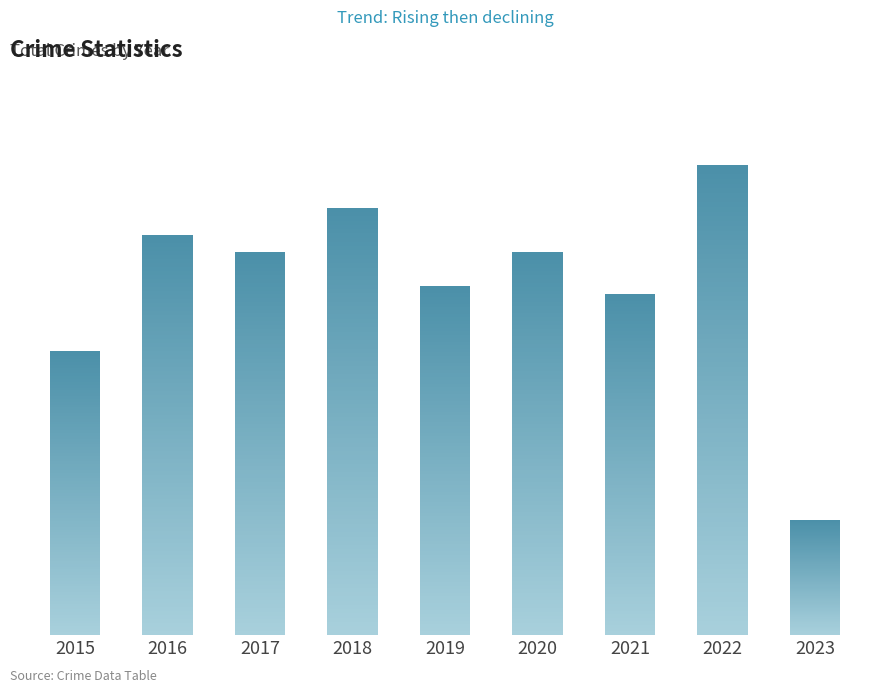

What is the minimum value shown in the chart?

75